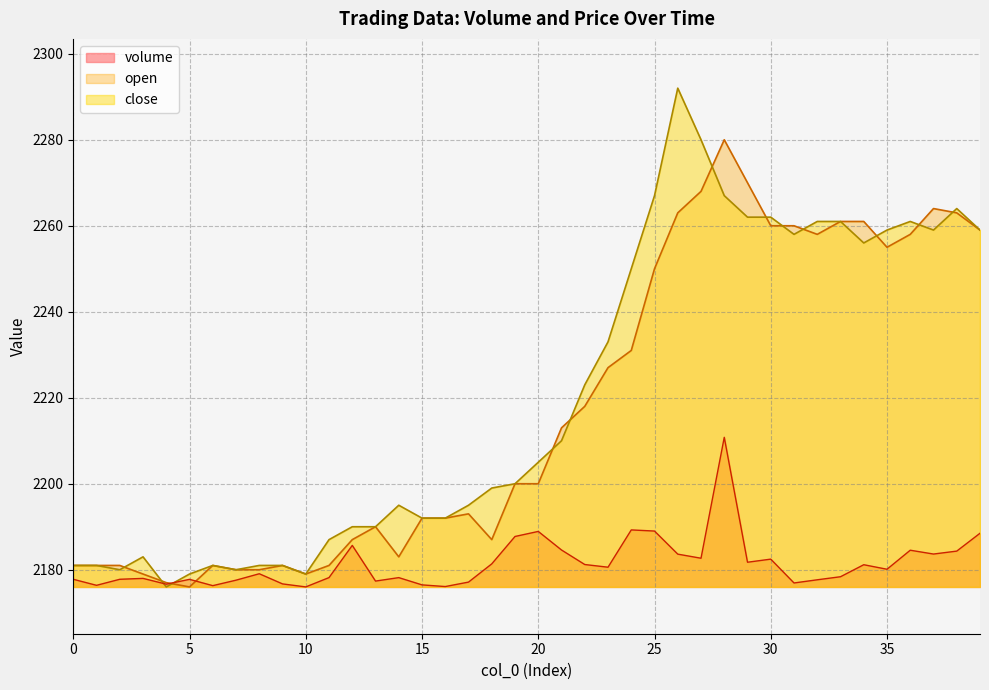

Is the value of close at 38 greater than the value of volume at 5?

Yes